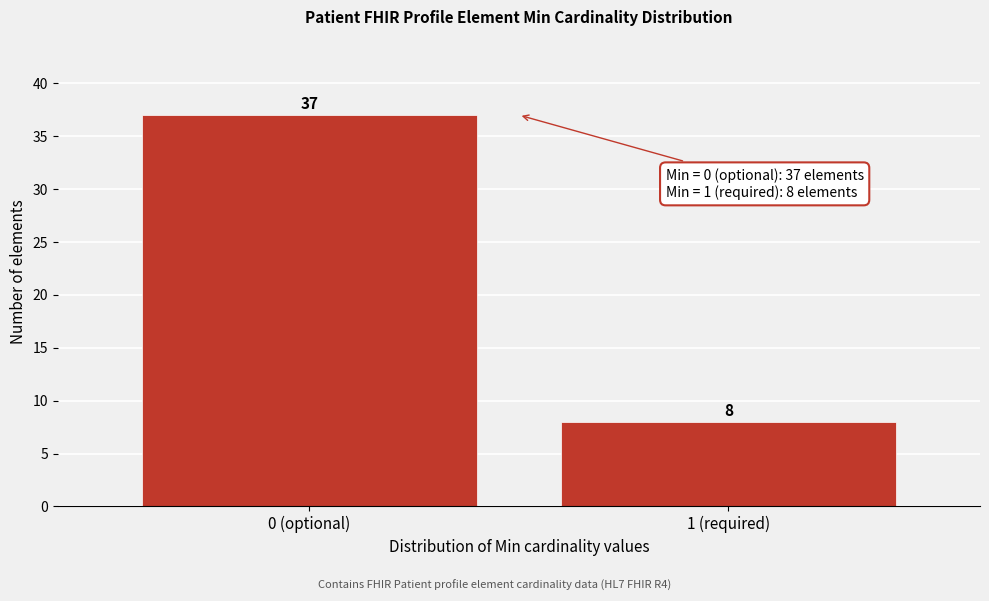

Reading left to right, extract all data points from this chart.

37	8